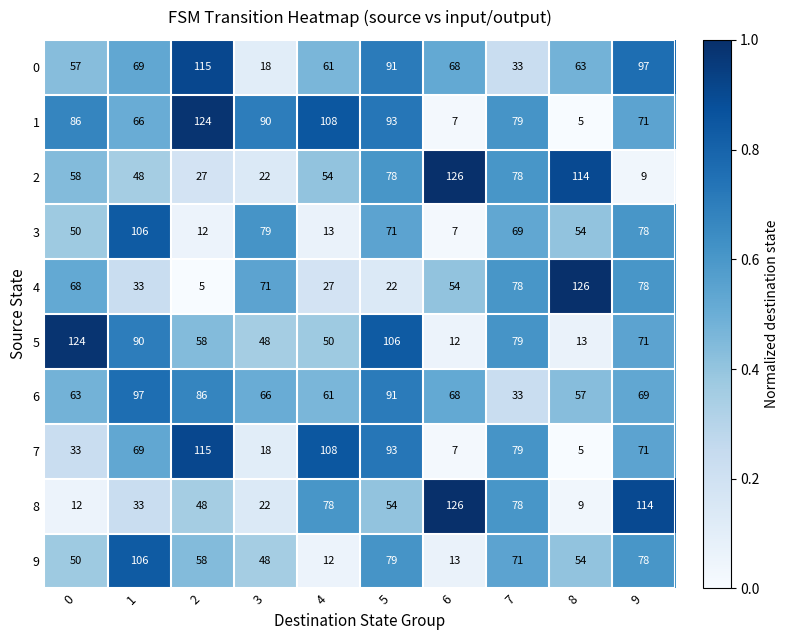

What is the sum of the 8 values at 7 and 5?

132